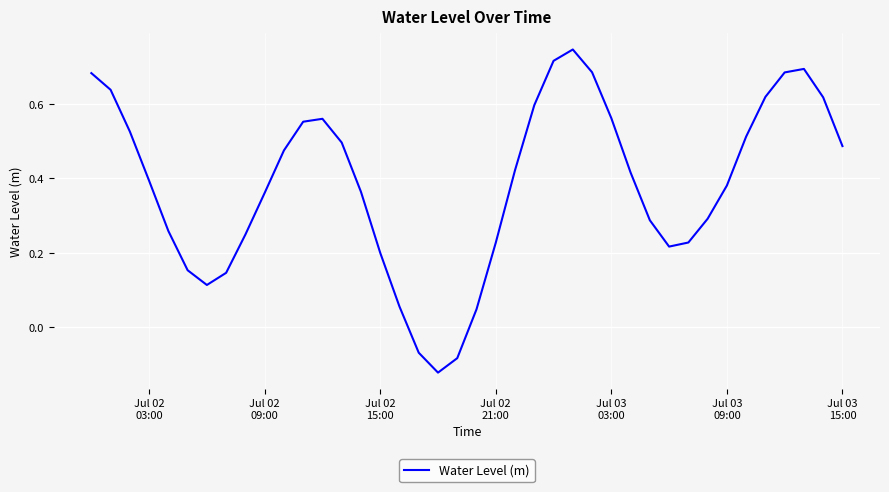

True or false: there are more than 0 points higher than both neighbors.

True